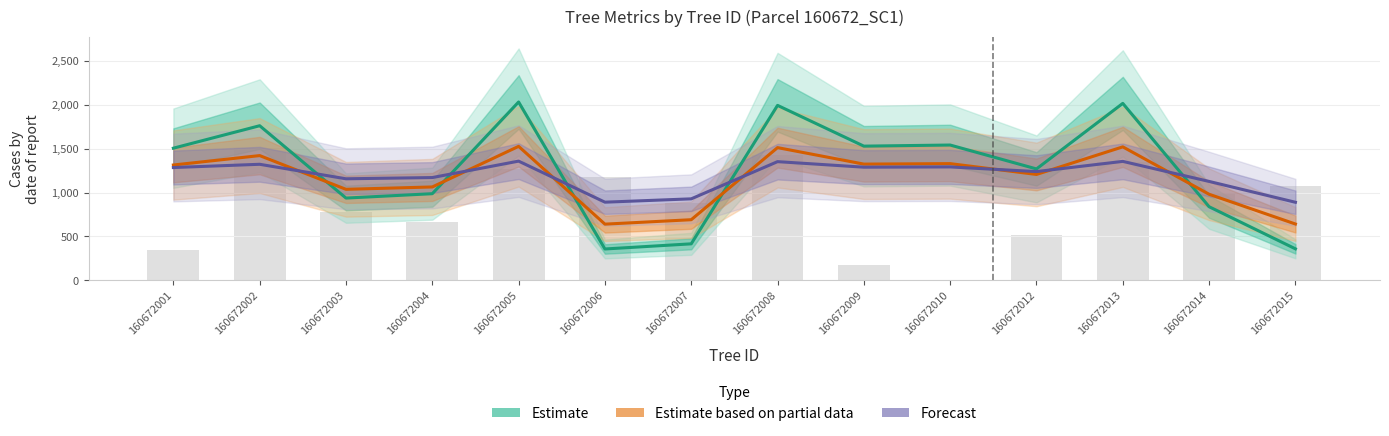

How many data points in Estimate based on partial data are less than 1312?

7